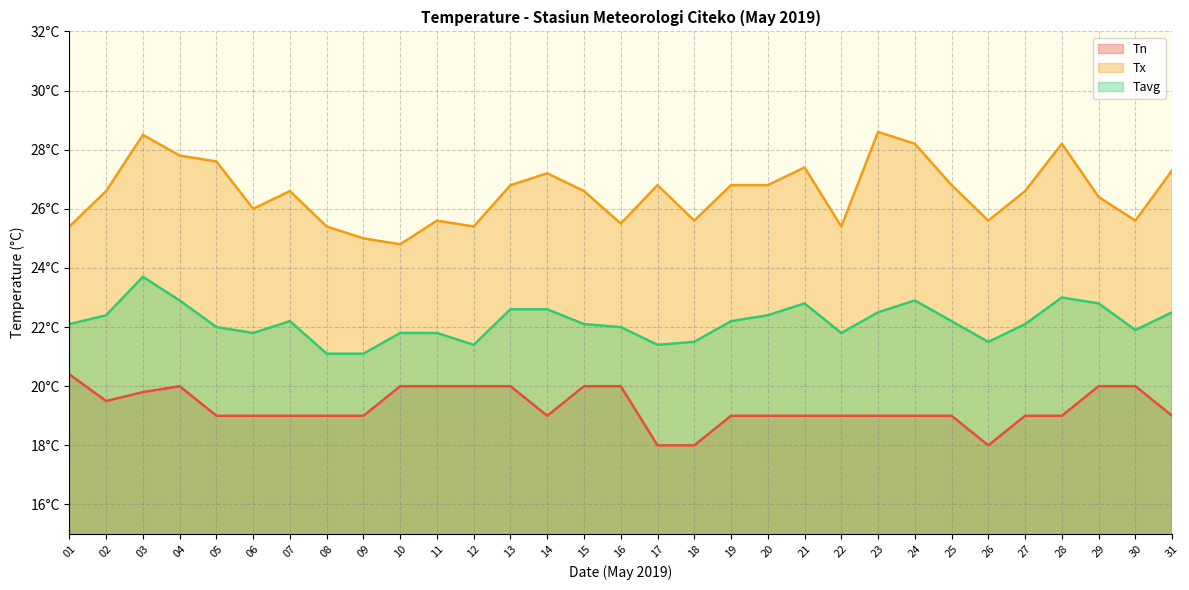

Reading right to left, what are all the values shown in this chart?

Tn: 31=19.0	30=20.0	29=20.0	28=19.0	27=19.0	26=18.0	25=19.0	24=19.0	23=19.0	22=19.0	21=19.0	20=19.0	19=19.0	18=18.0	17=18.0	16=20.0	15=20.0	14=19.0	13=20.0	12=20.0	11=20.0	10=20.0	09=19.0	08=19.0	07=19.0	06=19.0	05=19.0	04=20.0	03=19.8	02=19.5	01=20.4
Tx: 31=27.3	30=25.6	29=26.4	28=28.2	27=26.6	26=25.6	25=26.8	24=28.2	23=28.6	22=25.4	21=27.4	20=26.8	19=26.8	18=25.6	17=26.8	16=25.5	15=26.6	14=27.2	13=26.8	12=25.4	11=25.6	10=24.8	09=25.0	08=25.4	07=26.6	06=26.0	05=27.6	04=27.8	03=28.5	02=26.6	01=25.4
Tavg: 31=22.5	30=21.9	29=22.8	28=23.0	27=22.1	26=21.5	25=22.2	24=22.9	23=22.5	22=21.8	21=22.8	20=22.4	19=22.2	18=21.5	17=21.4	16=22.0	15=22.1	14=22.6	13=22.6	12=21.4	11=21.8	10=21.8	09=21.1	08=21.1	07=22.2	06=21.8	05=22.0	04=22.9	03=23.7	02=22.4	01=22.1